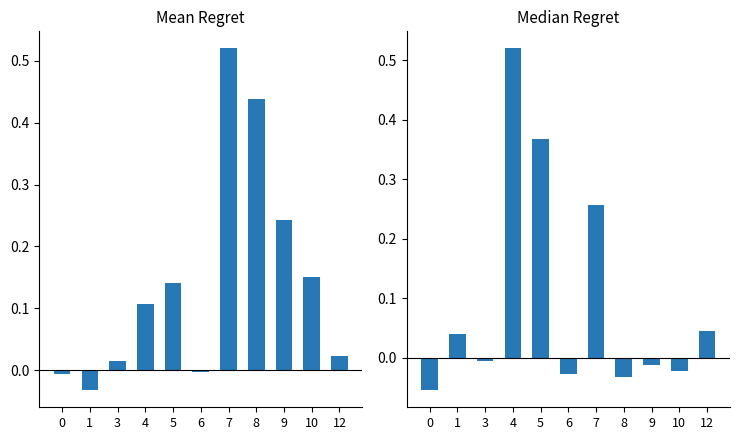

What is the maximum value shown in the chart?

0.5